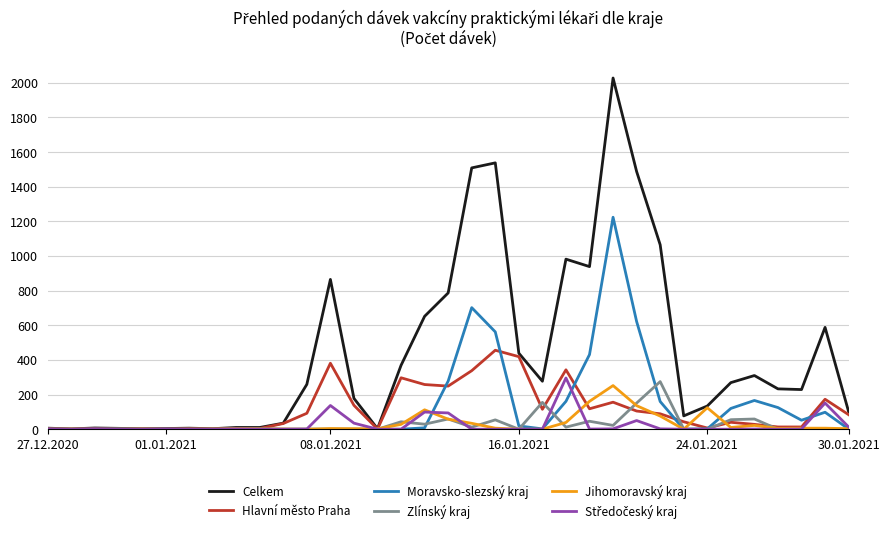

Which series has the largest total across all categories?

Celkem